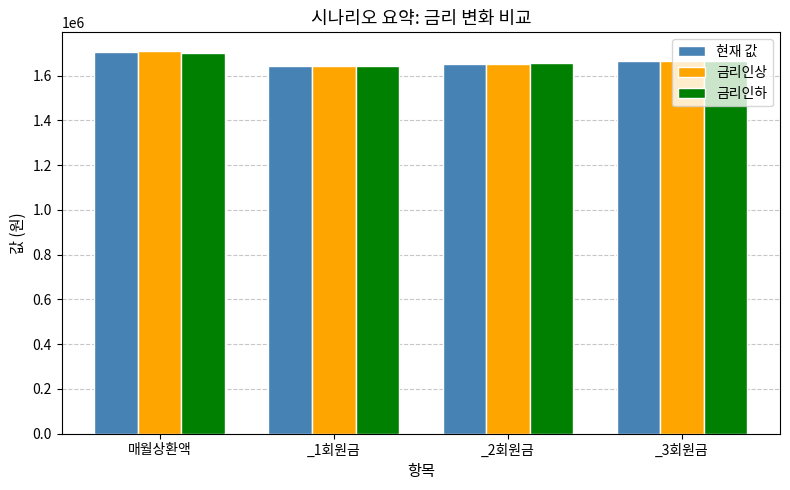

What is the total value across all series at 매월상환액?

5115478.6